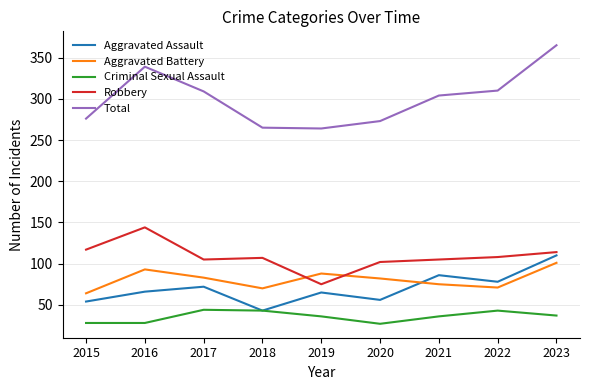

How many lines are shown in the chart?

5